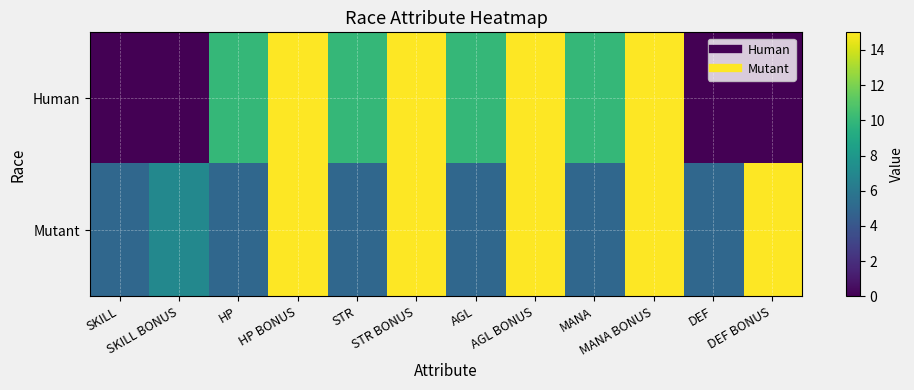

Which series has the largest total across all categories?

Mutant